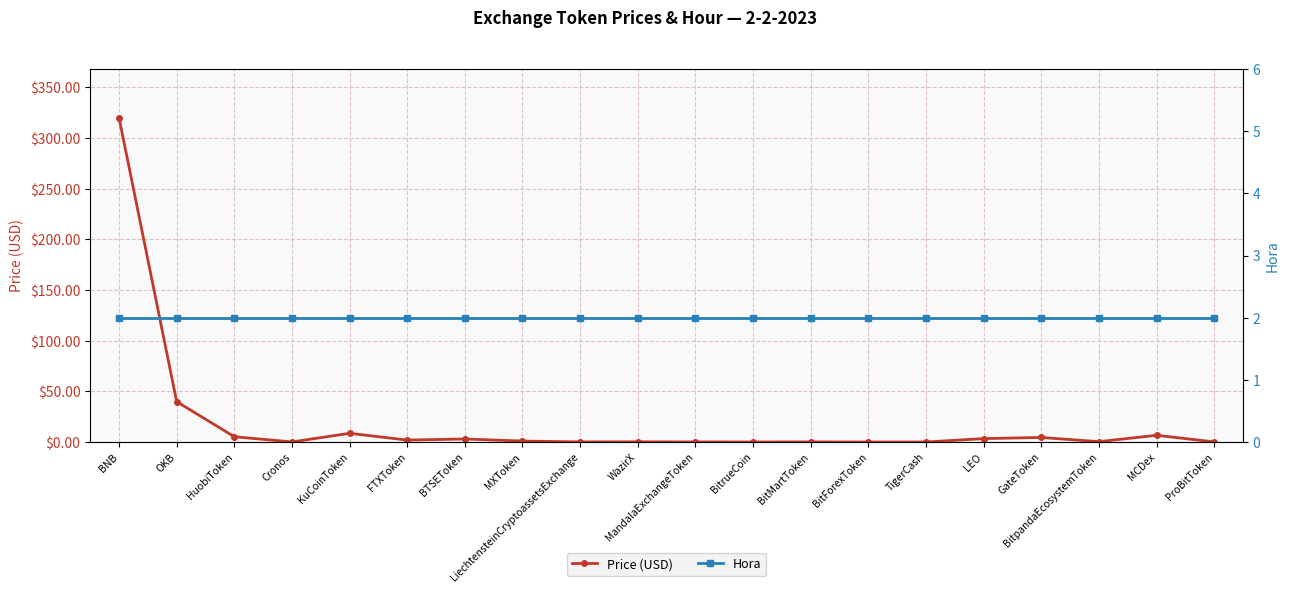

Which series changed the most between Cronos and KuCoinToken?

Price (USD)